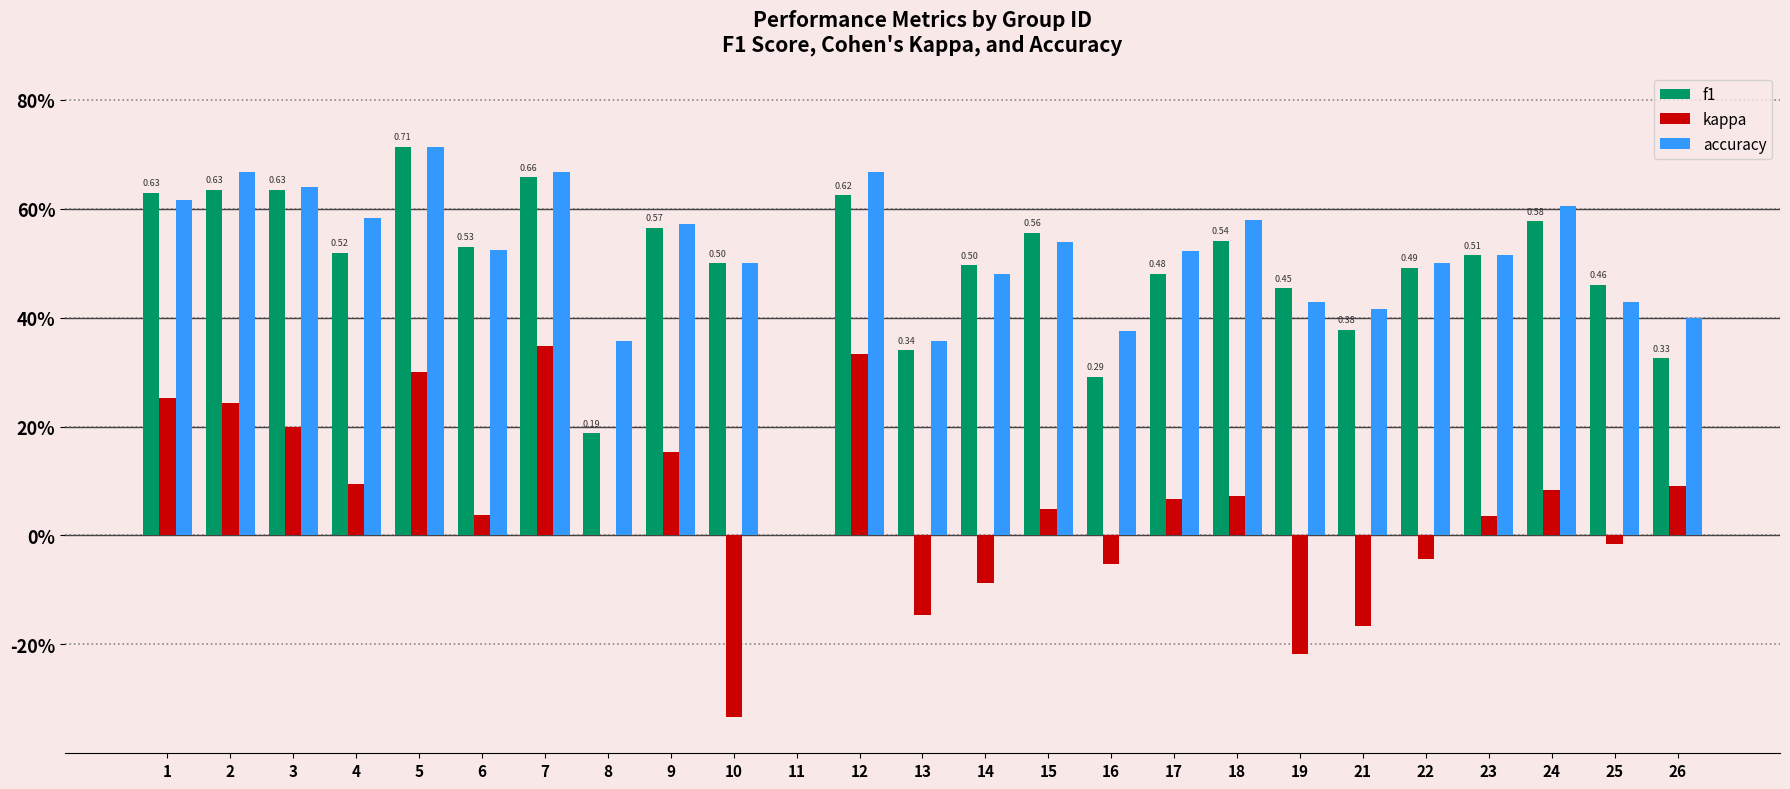

Are the bars grouped side by side (vs. stacked)?

Yes